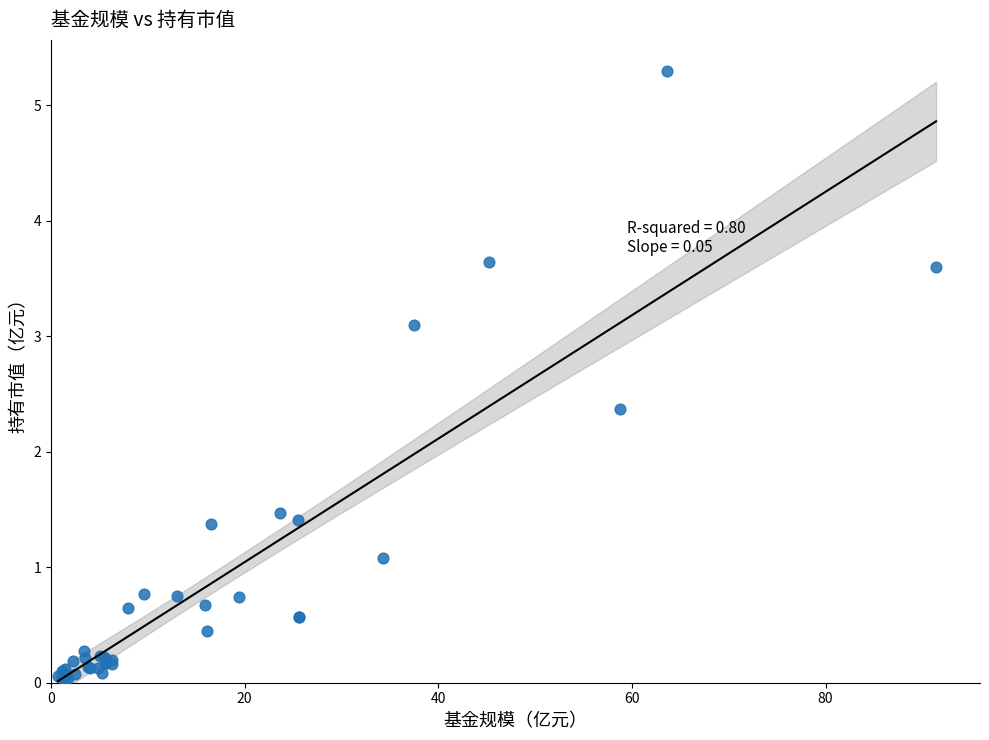

What Y value in the scatter plot is closest to 2?

2.4